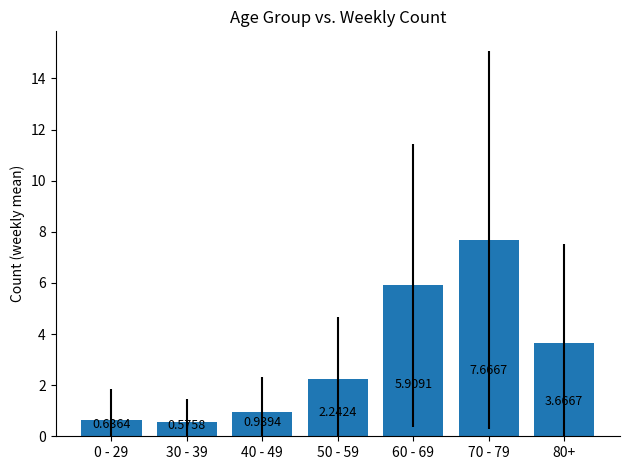

The chart shows a value of 13.0 at 70 - 79. True or false?

False